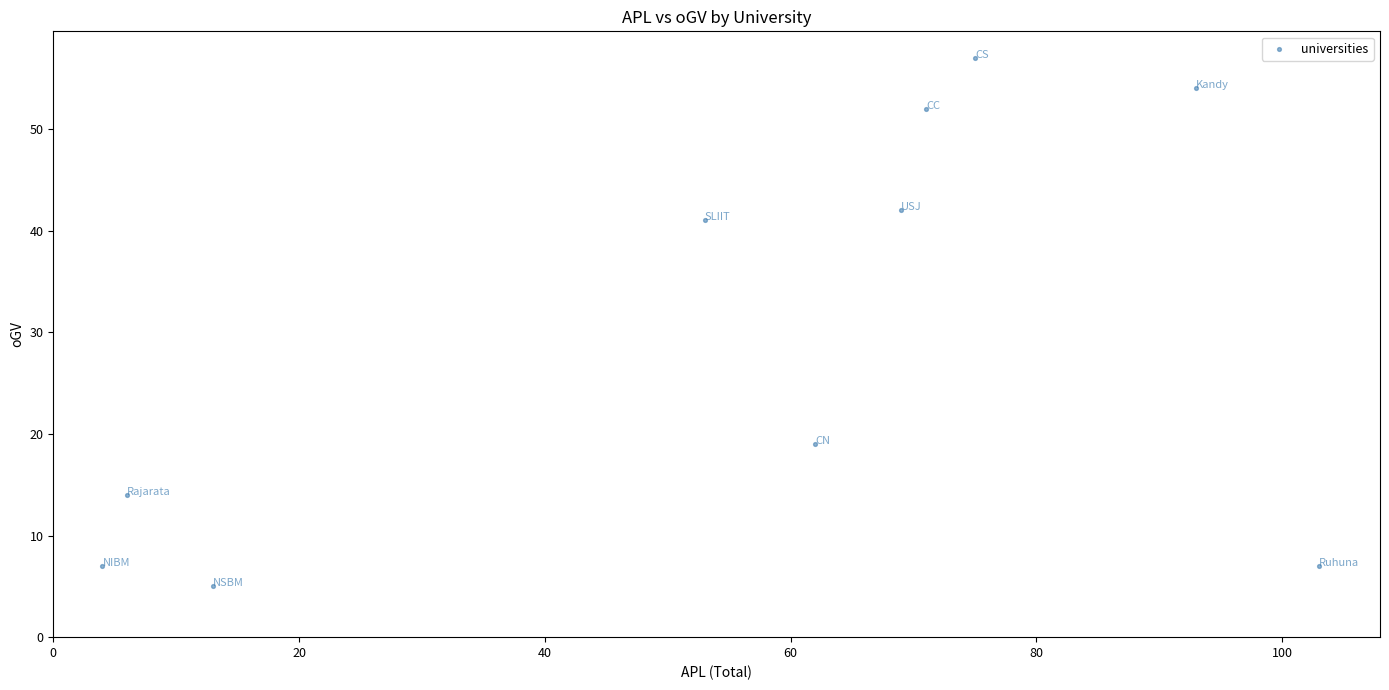

What Y value in the scatter plot is closest to 31?

41